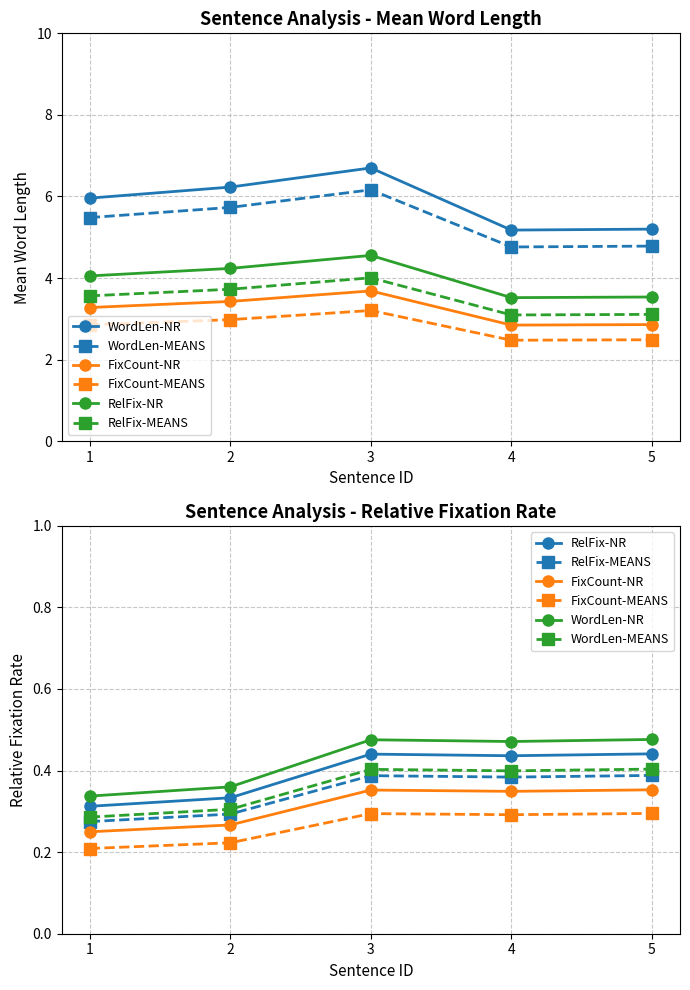

What is the minimum value shown in the chart?

0.2